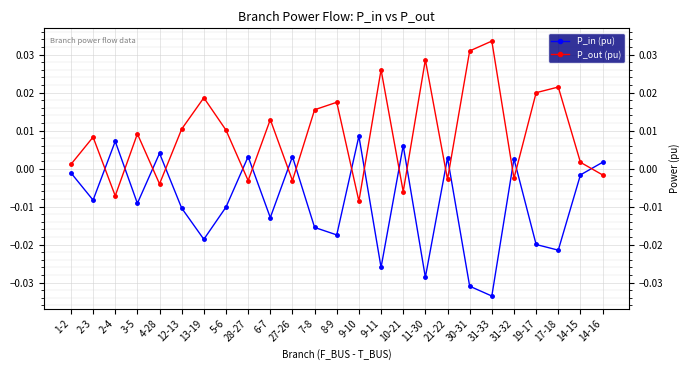

Which series ends up on top after the final intersection of P_in (pu) and P_out (pu)?

P_in (pu)